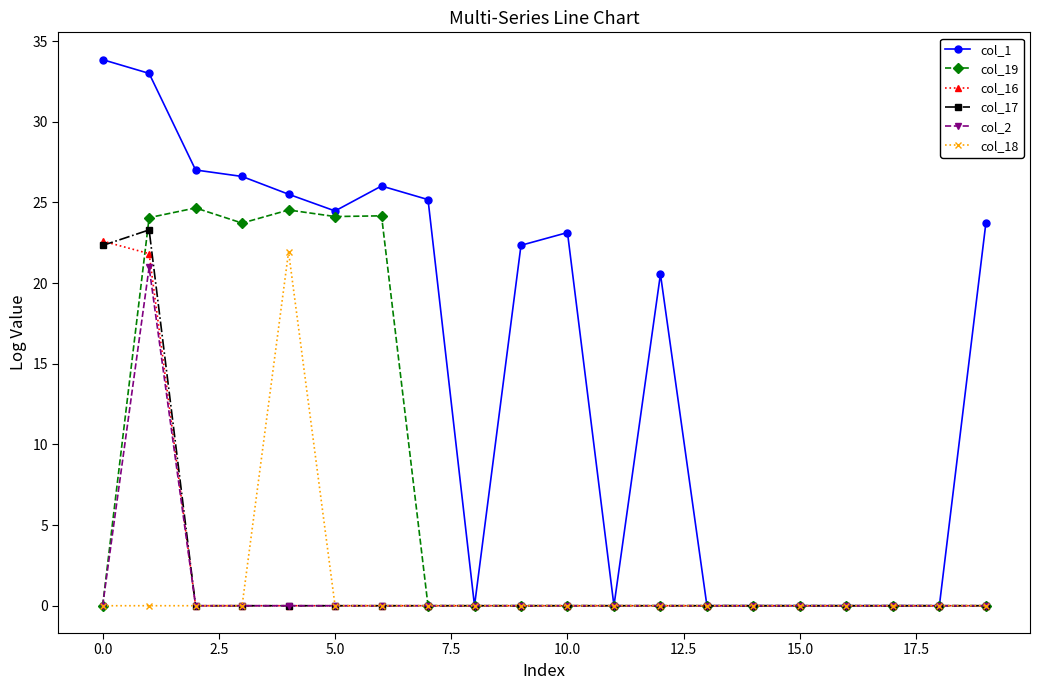

Which series has the largest range (max minus min)?

col_1